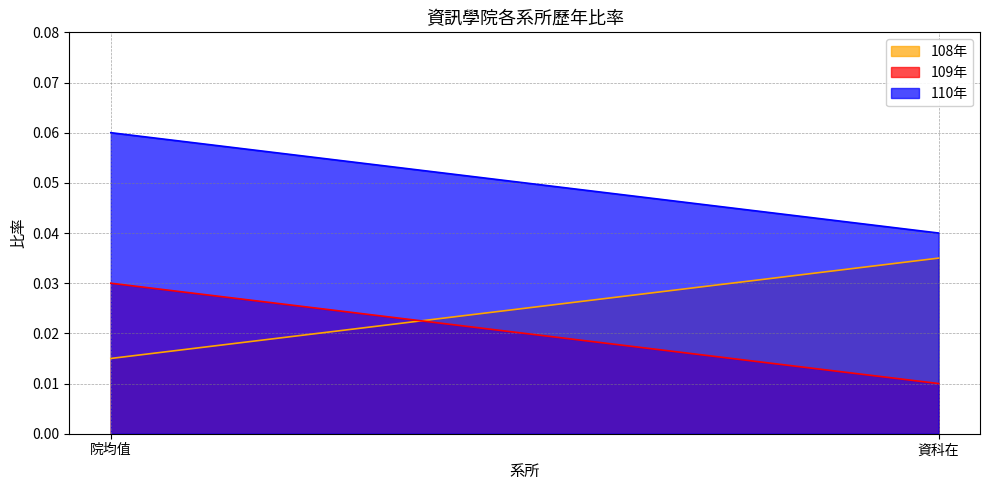

Which category has the lowest value in the 108年 series?

院均值